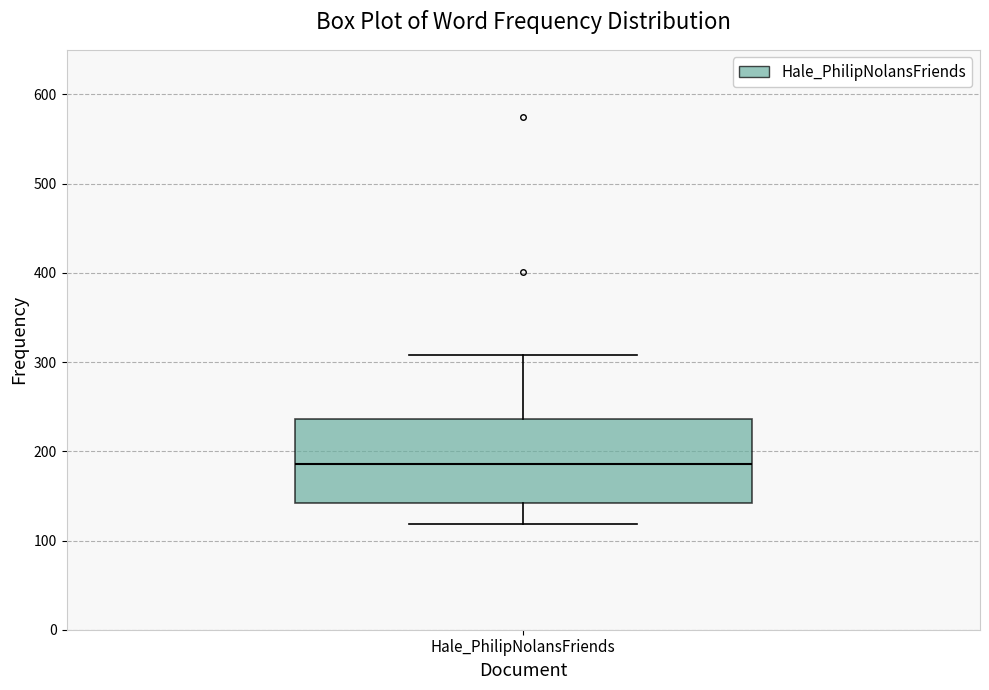

Where does the lower whisker of the box for Hale_PhilipNolansFriends end on the y-axis? The values are not printed on the chart, so give them approximately, as read against the axis.

120